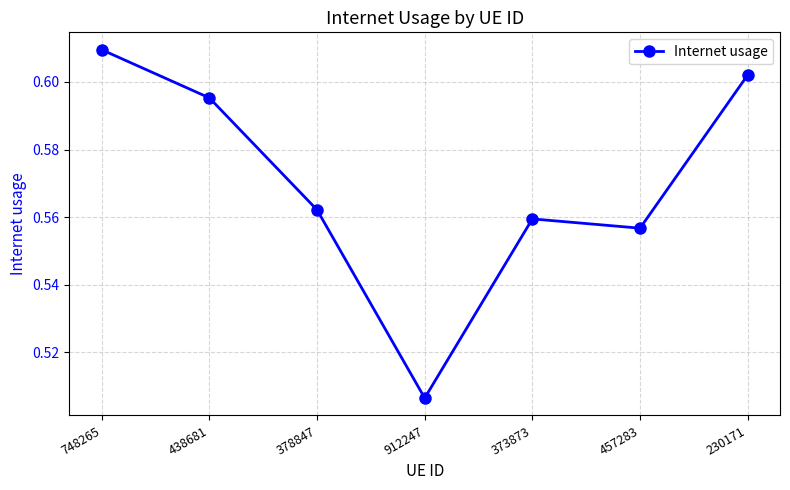

What is the change in value from 748265 to 373873?

-0.1